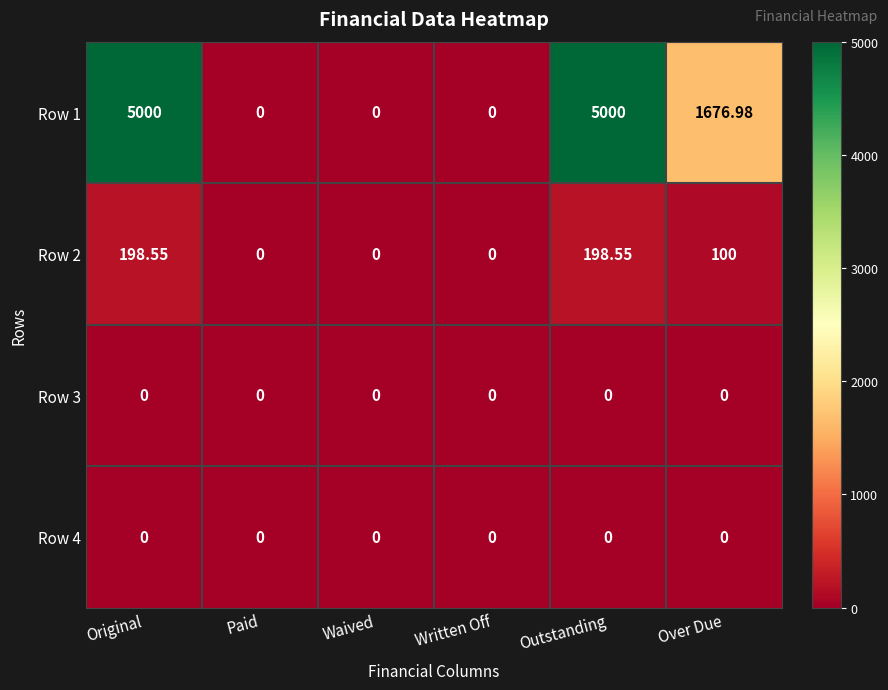

Where does the Row 2 series first go above 100?

Original